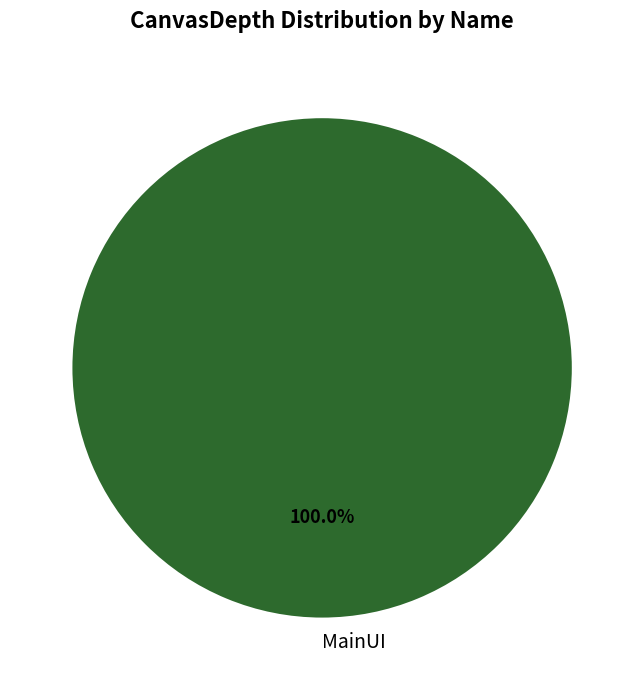

Is there a majority slice in this chart?

Yes